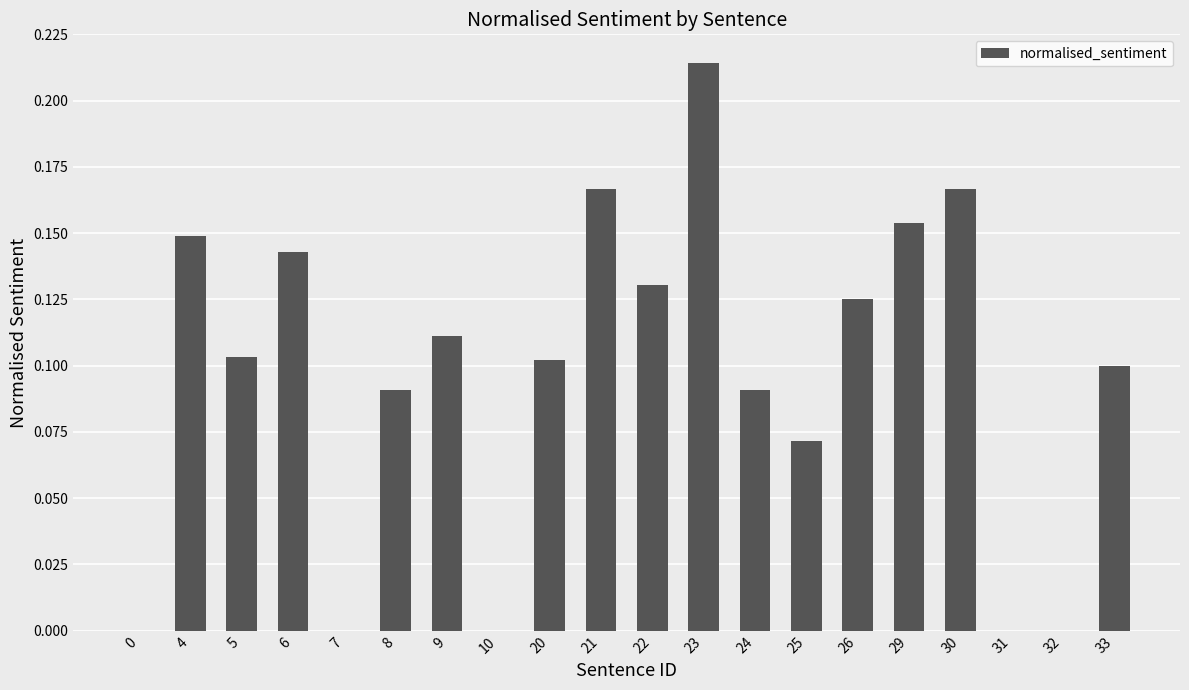

Which category has the highest value across all series?

23